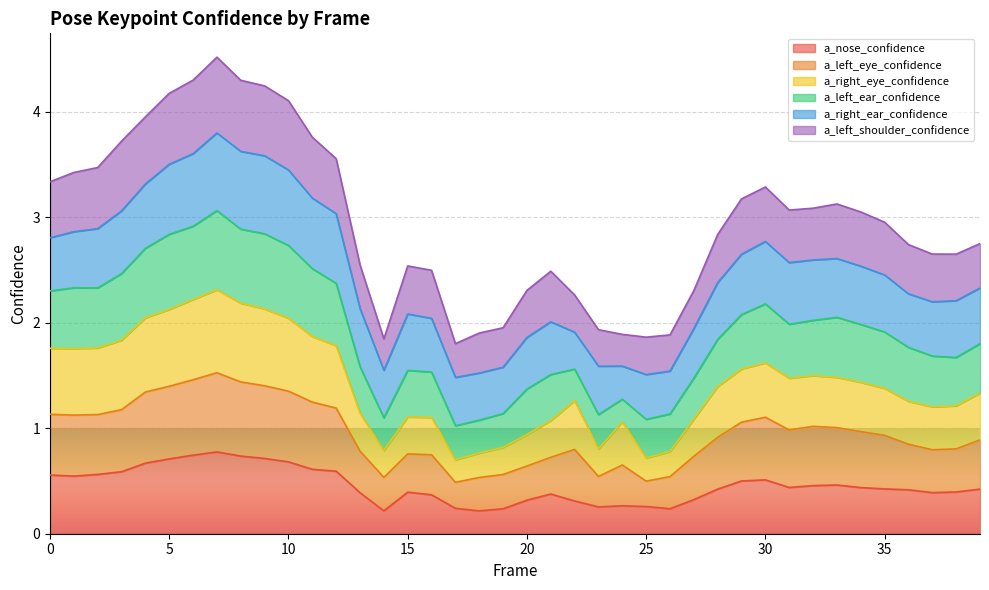

Which category has the highest value in the a_left_eye_confidence series?

7